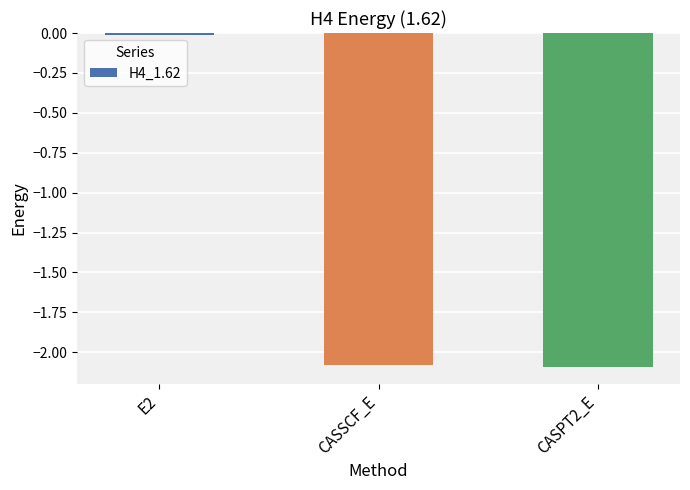

The value at CASPT2_E is -2.1. True or false?

True